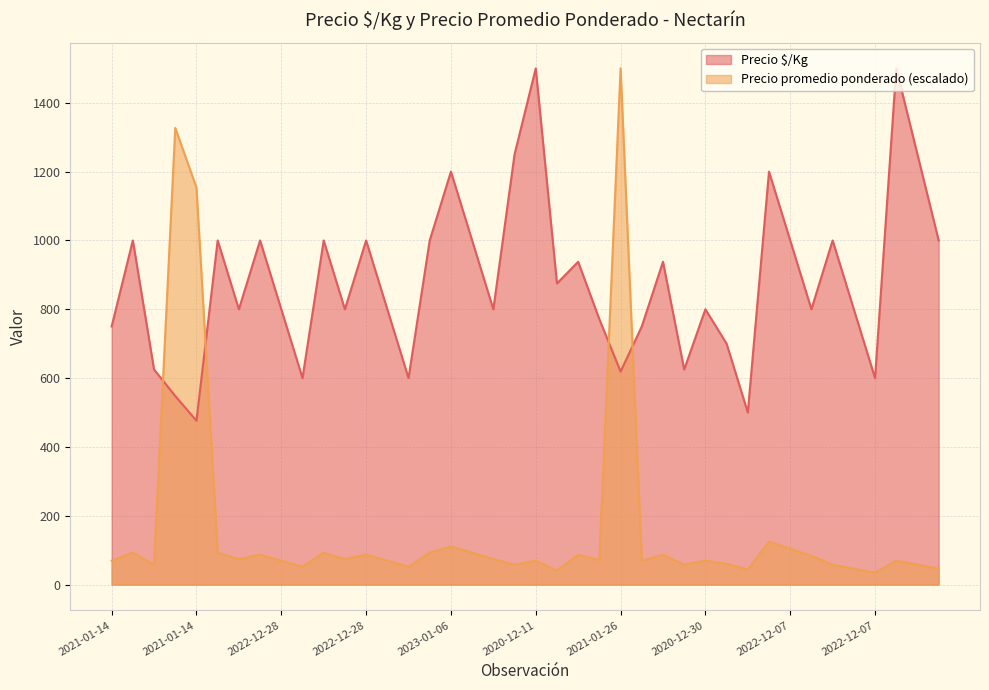

What is the difference between the Precio promedio ponderado values at 2022-12-28 and 2022-12-07?

9.2